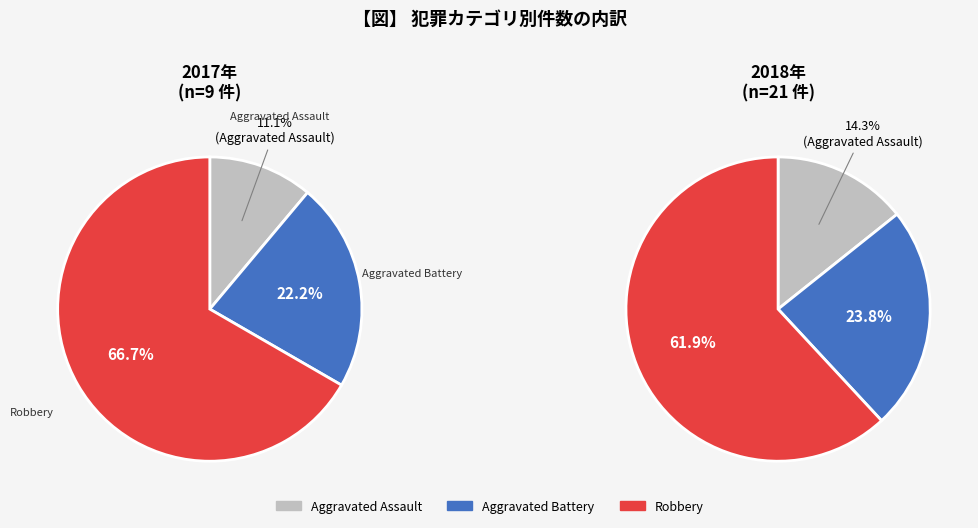

To the nearest percent, what is the difference between the values_2018 and 2 slice percentages?

38%